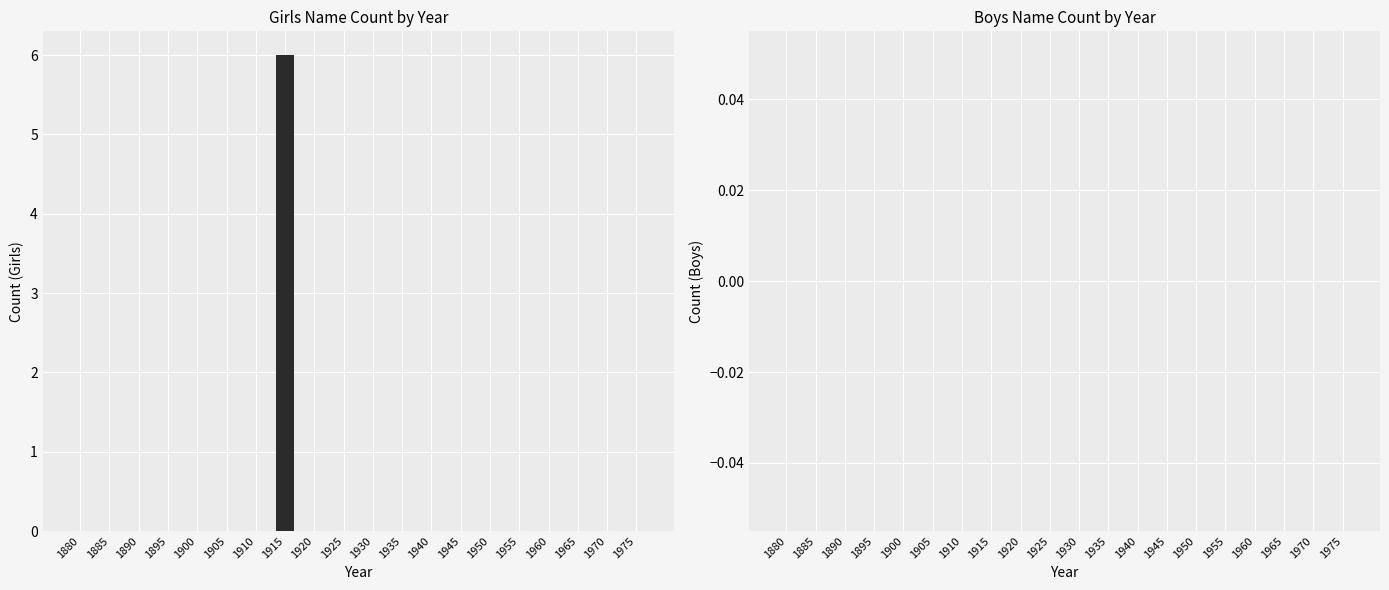

Reading left to right, transcribe all the data shown in this chart.

1880=0	1885=0	1890=0	1895=0	1900=0	1905=0	1910=0	1915=6	1920=0	1925=0	1930=0	1935=0	1940=0	1945=0	1950=0	1955=0	1960=0	1965=0	1970=0	1975=0